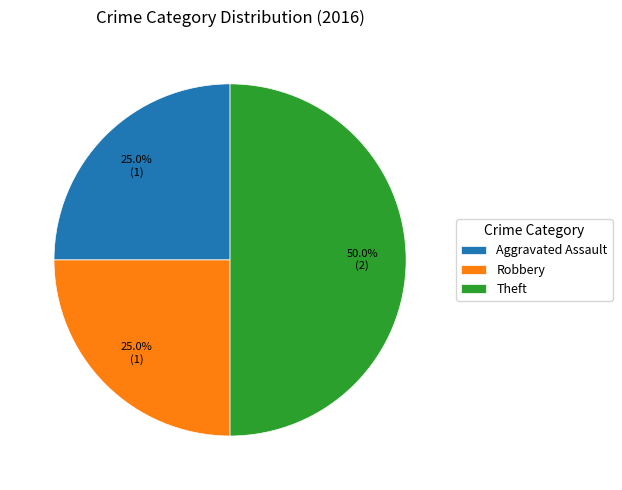

What is the ratio of the value at Aggravated Assault to the value at Robbery?

1.0